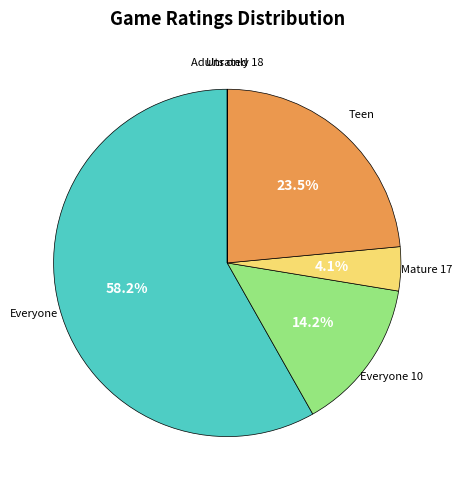

What is the largest slice in the pie chart?

Everyone